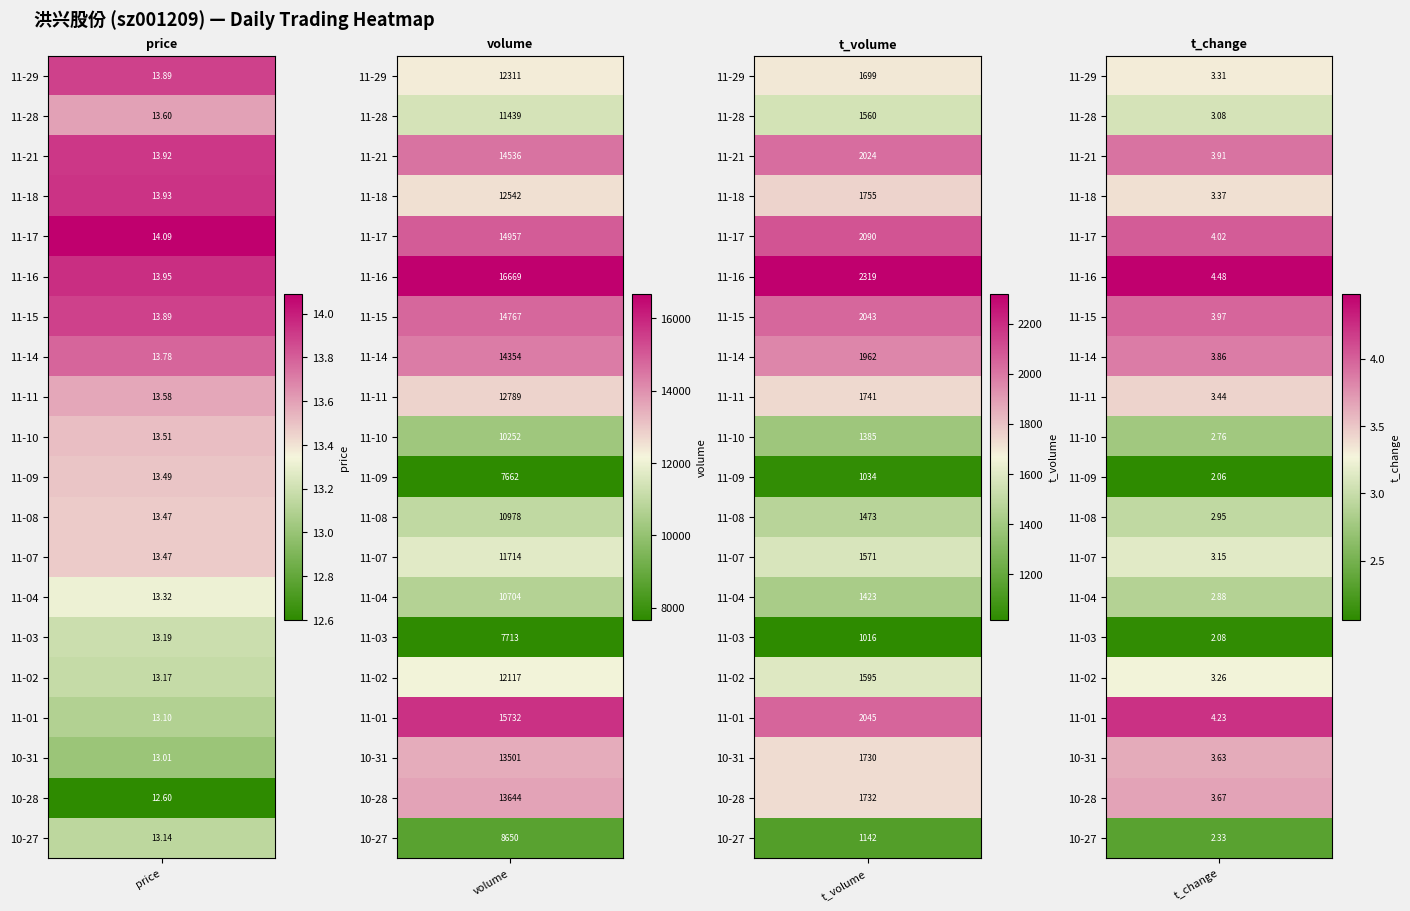

What is the difference between the 2022-11-10 values at 2 and 0?

1371.5